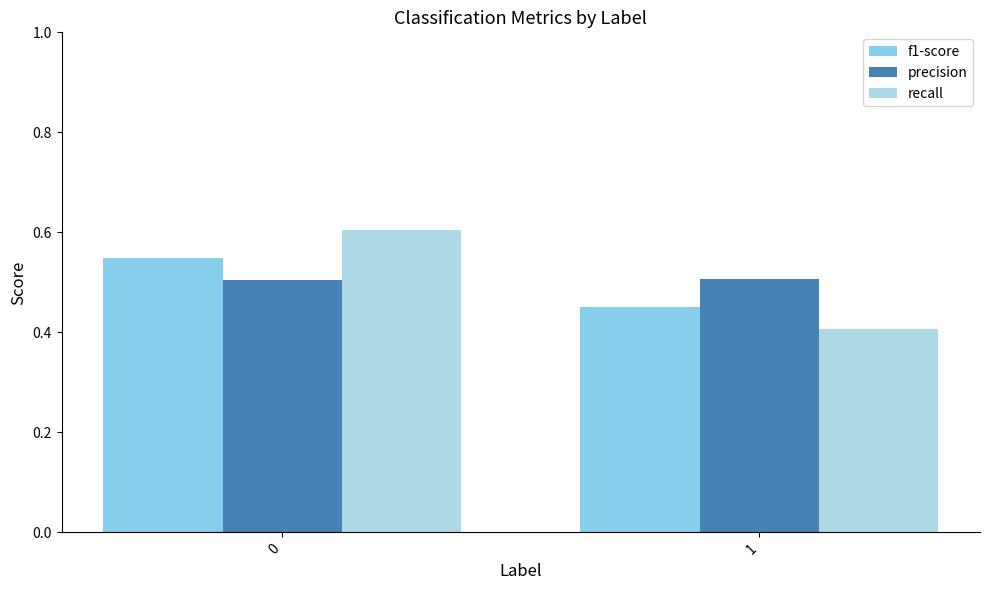

Rank the series at 0 from highest to lowest value.

recall, f1-score, precision